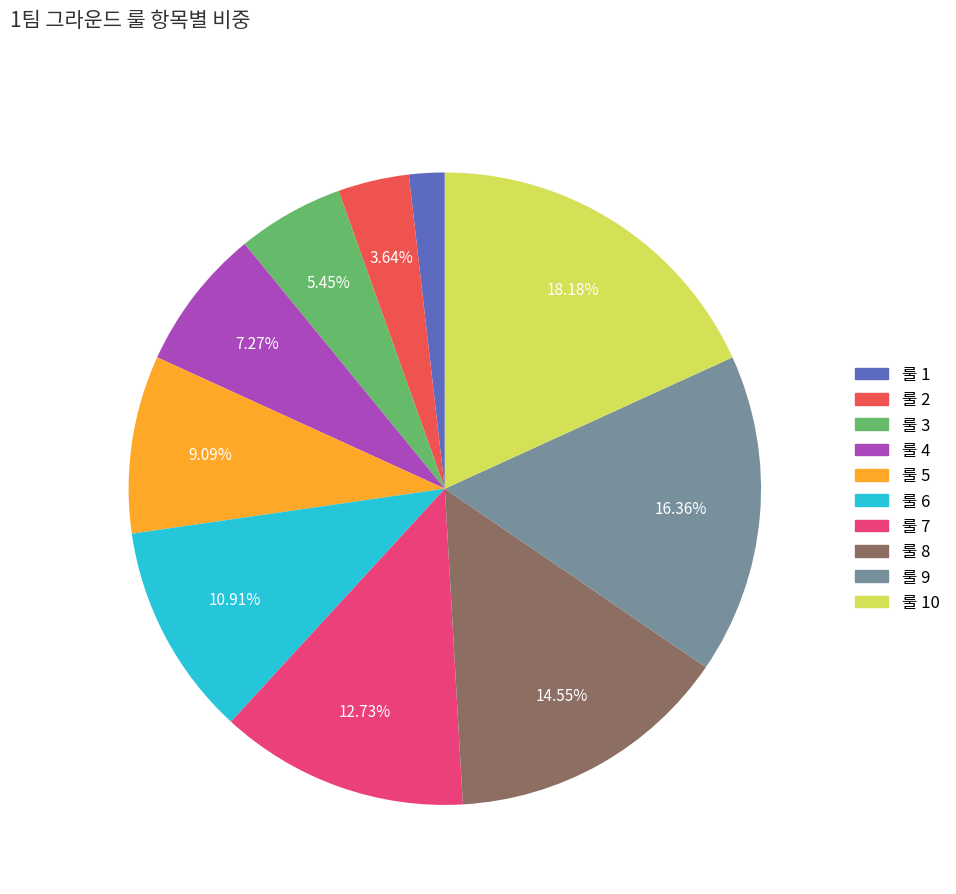

Which slice is the largest?

룰 10